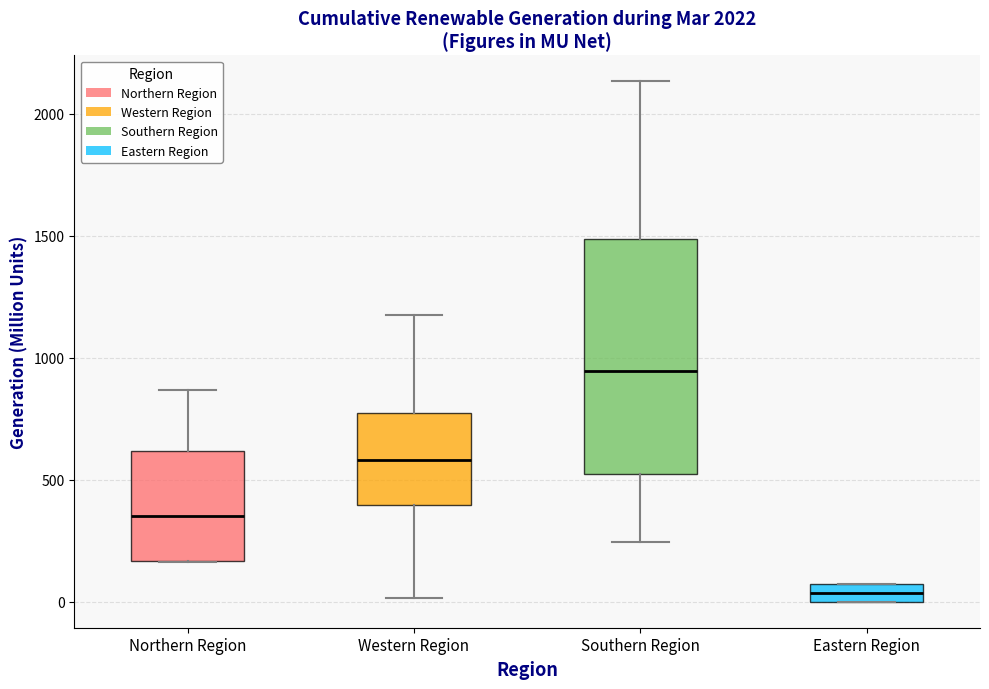

Where is the upper edge of the box for Northern Region on the y-axis? The values are not printed on the chart, so give them approximately, as read against the axis.

600